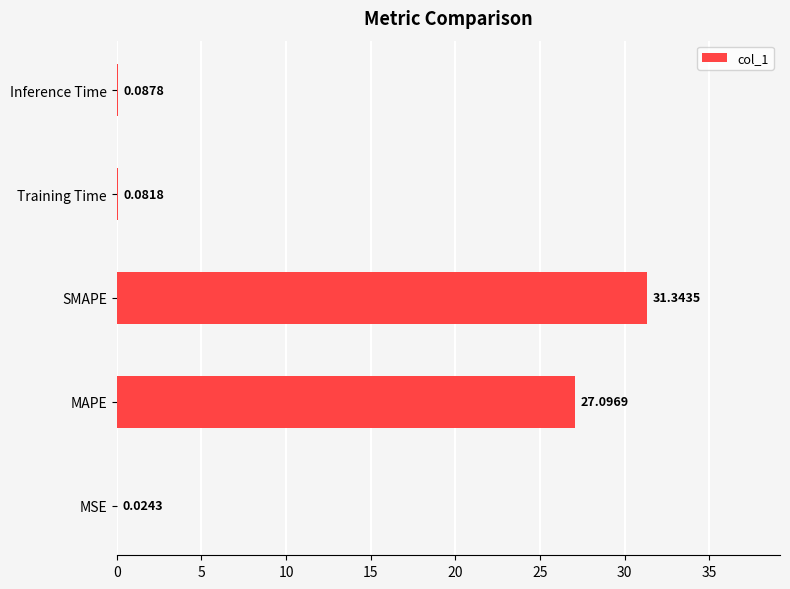

Where is the data nearest to the value 15?

MAPE